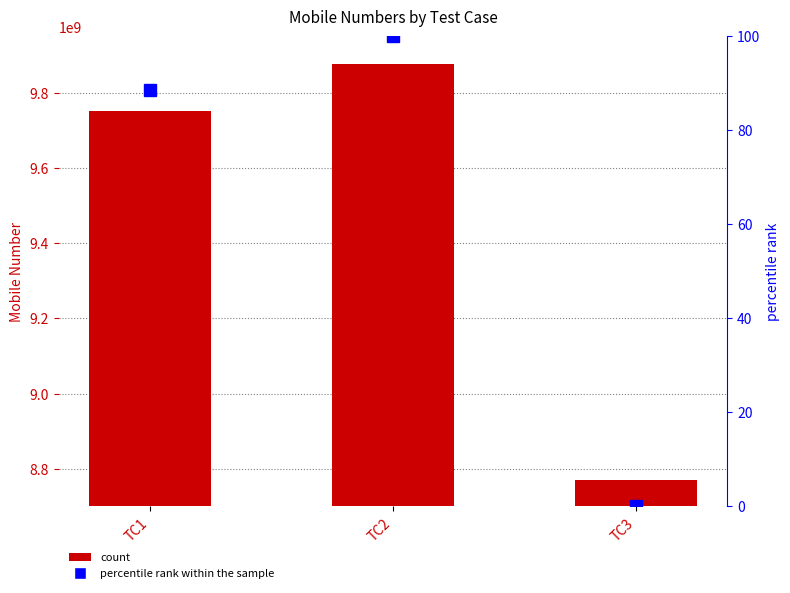

What is the maximum value shown in the chart?

9876543217.0